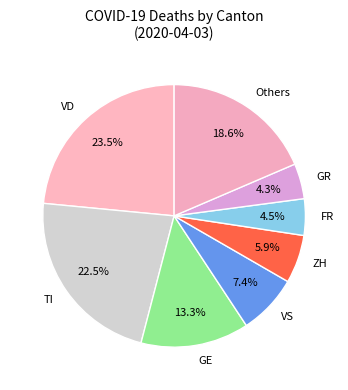

Approximately how many times larger is the value at Others compared to TI?

0.8